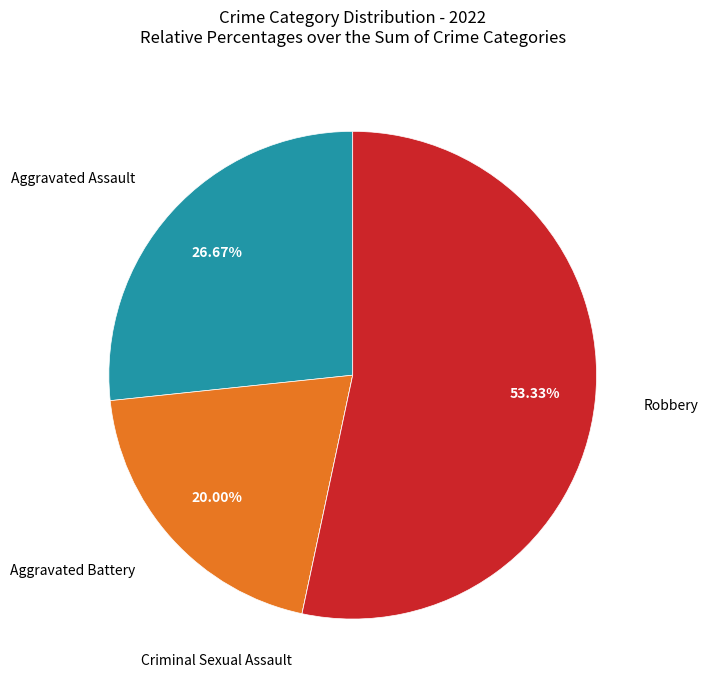

Does any single category account for the majority?

Yes